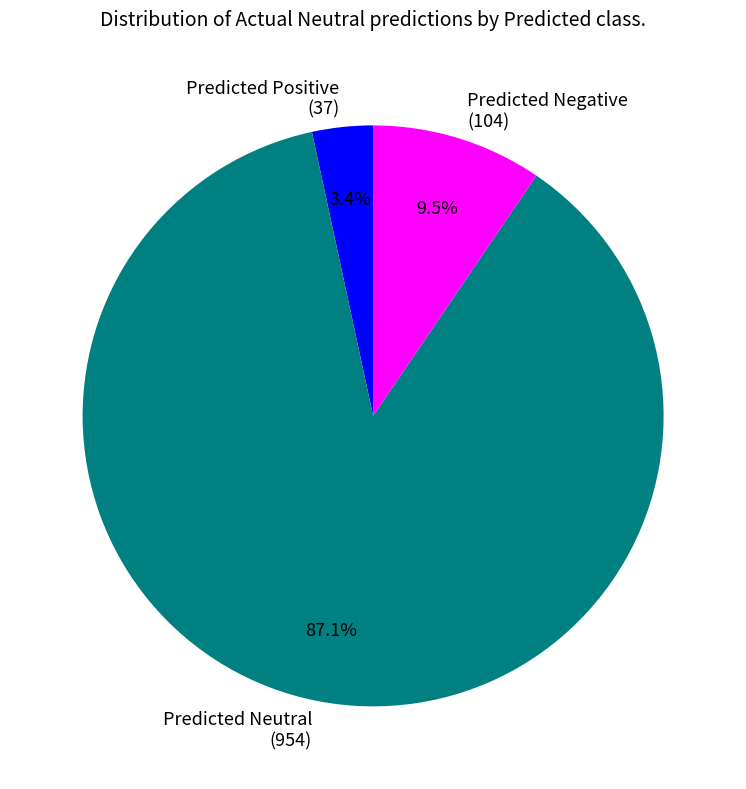

How many segments does this pie chart have?

3